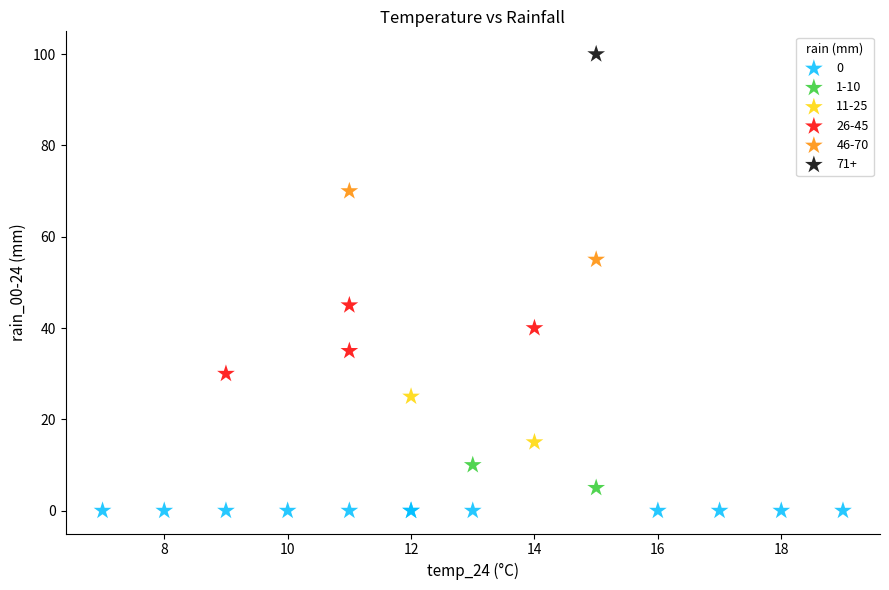

Which series contains the highest Y value?

71+